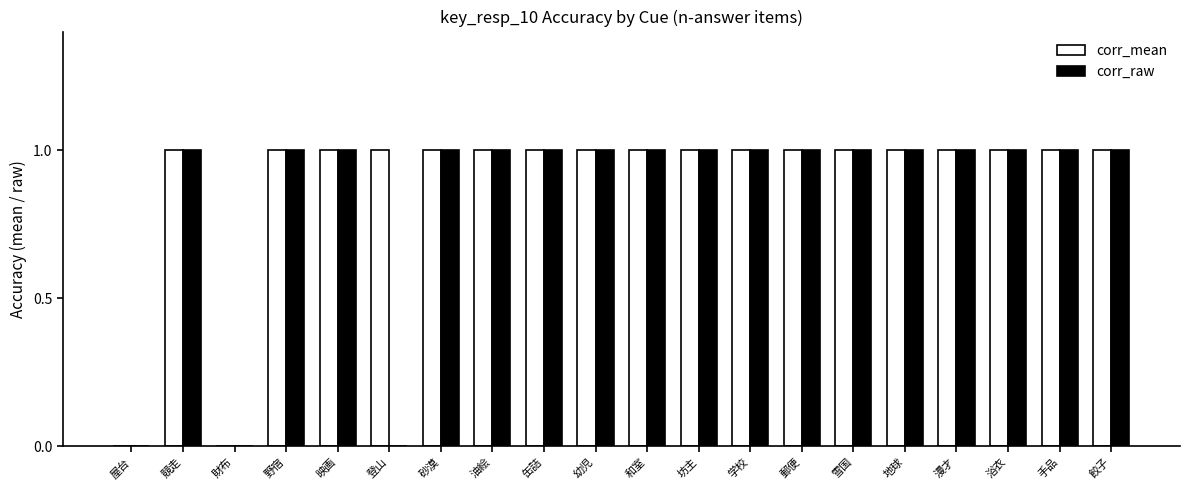

Is it true that corr_raw equals 1 at 油絵?

True